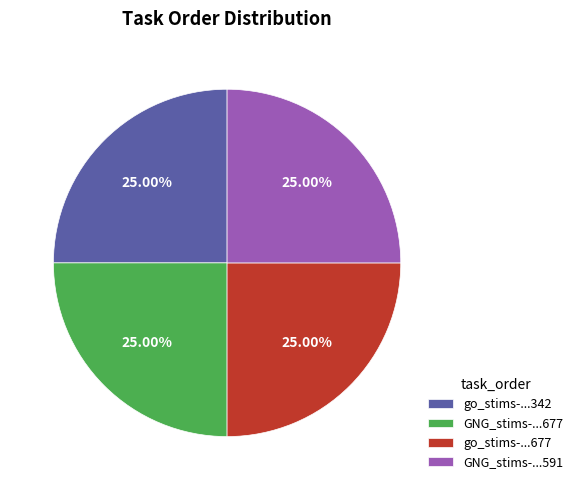

Approximately how many times larger is the value at go_stims-...677 compared to GNG_stims-...677?

1.0